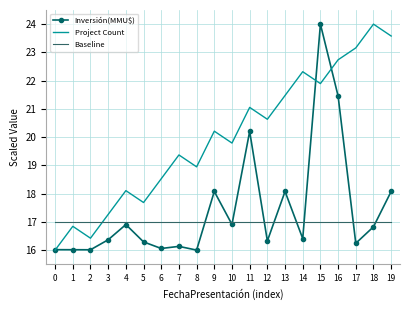

Where is the first local maximum for Project Count?

1